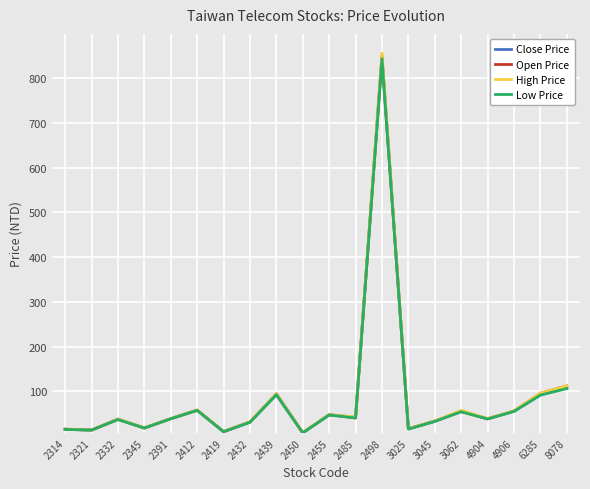

At which label is Close Price closest to 426?

8078